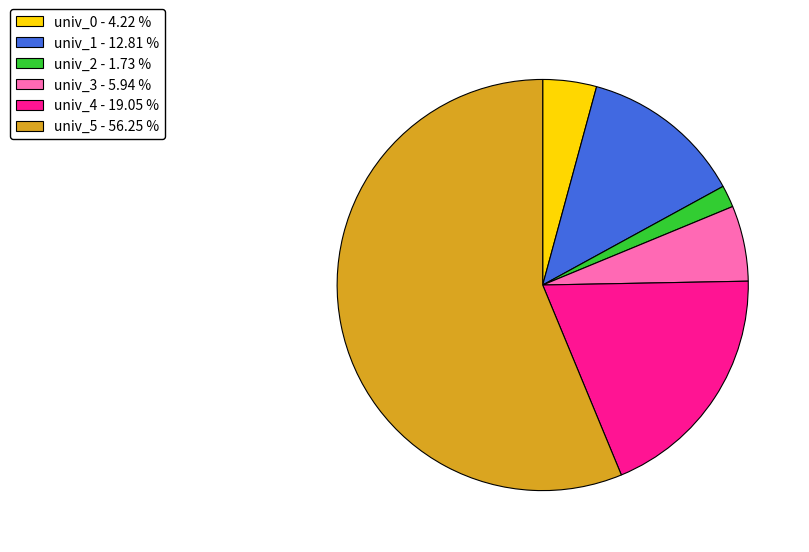

Which category has the biggest portion of the pie?

univ_5